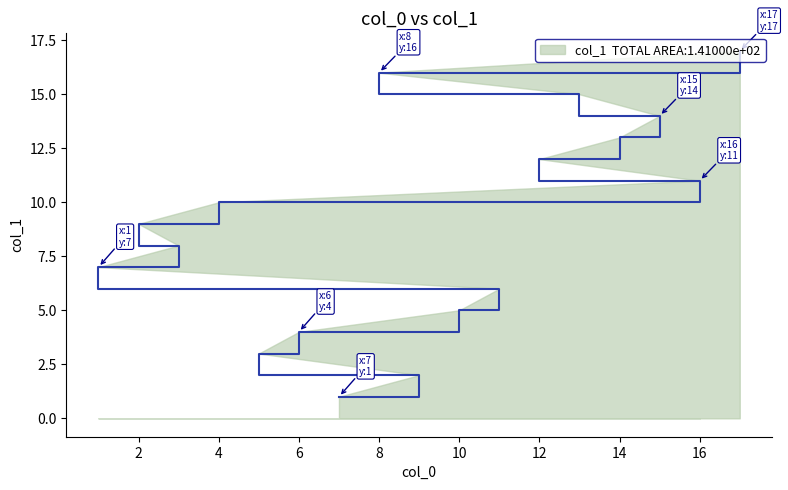

Which has a higher value, 14 or 1?

14